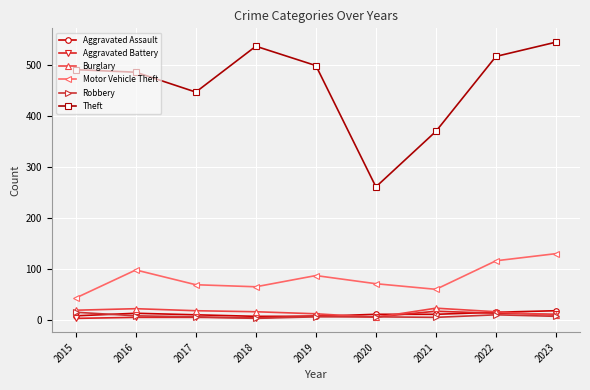

How many data points in Motor Vehicle Theft are less than 71?

4